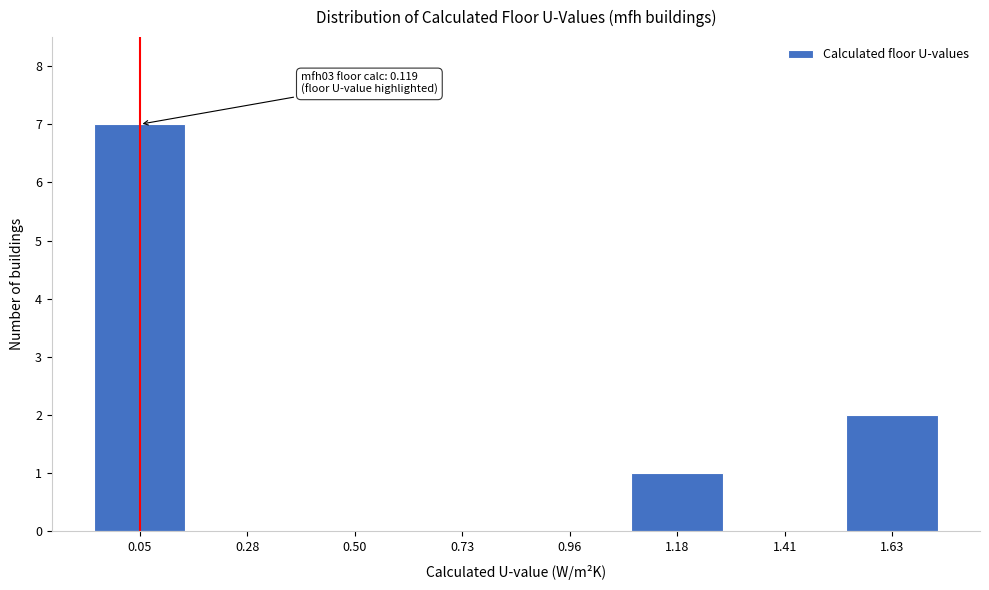

Reading left to right, transcribe all the data shown in this chart.

0.05=7	0.28=0	0.50=0	0.73=0	0.96=0	1.18=1	1.41=0	1.63=2